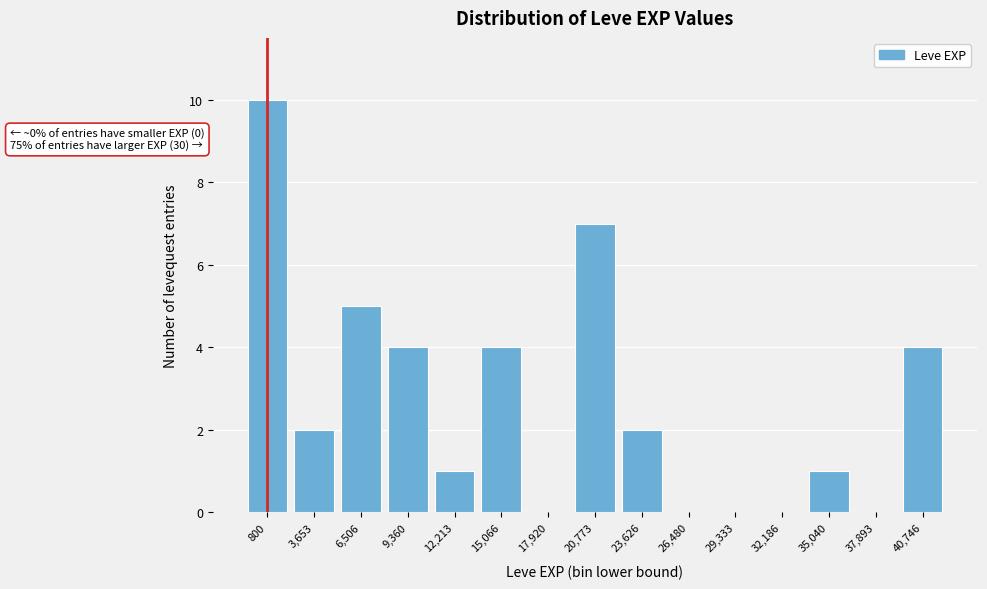

Reading left to right, extract all data points from this chart.

800=10	3,653=2	6,506=5	9,360=4	12,213=1	15,066=4	17,920=0	20,773=7	23,626=2	26,480=0	29,333=0	32,186=0	35,040=1	37,893=0	40,746=4